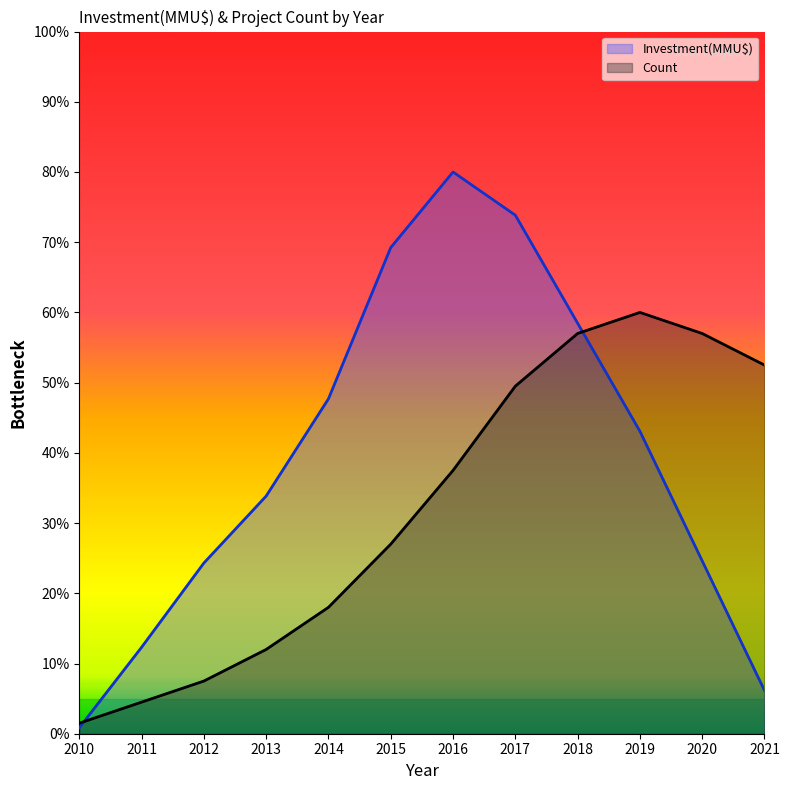

How many lines are shown in the chart?

2